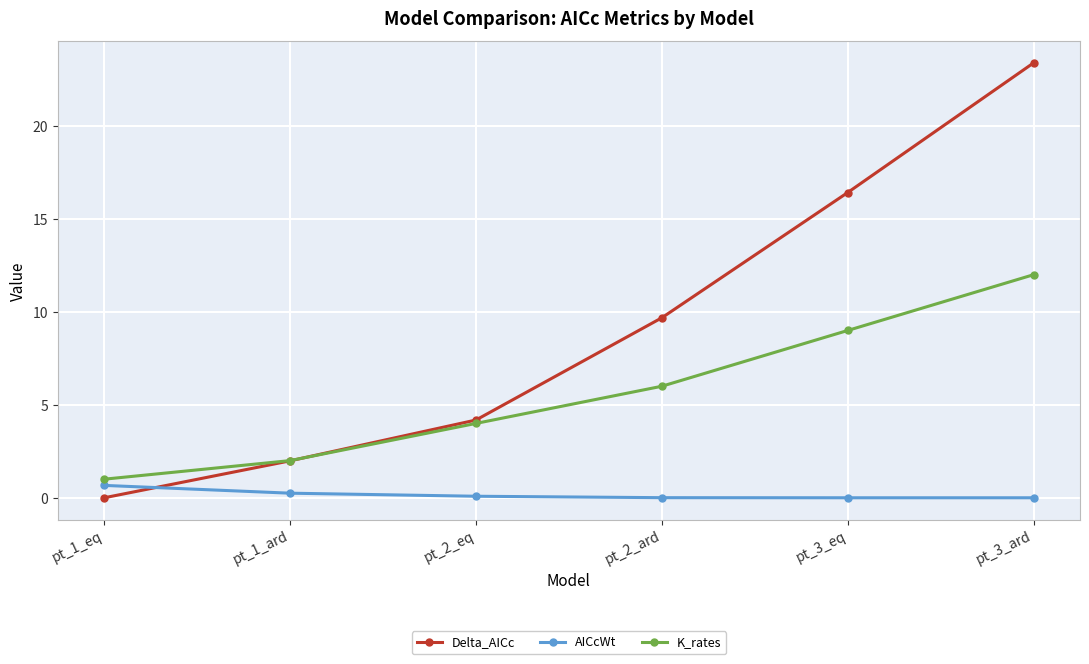

Is it true that AICcWt equals 0.2 at pt_1_ard?

True